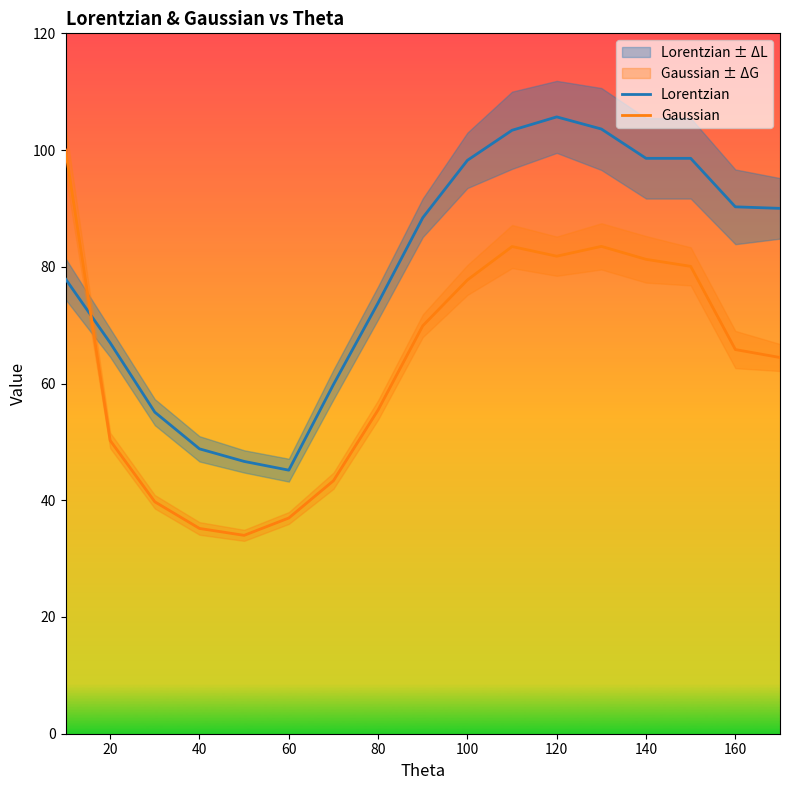

True or false: Lorentzian has more than 1 points higher than both neighbors.

False